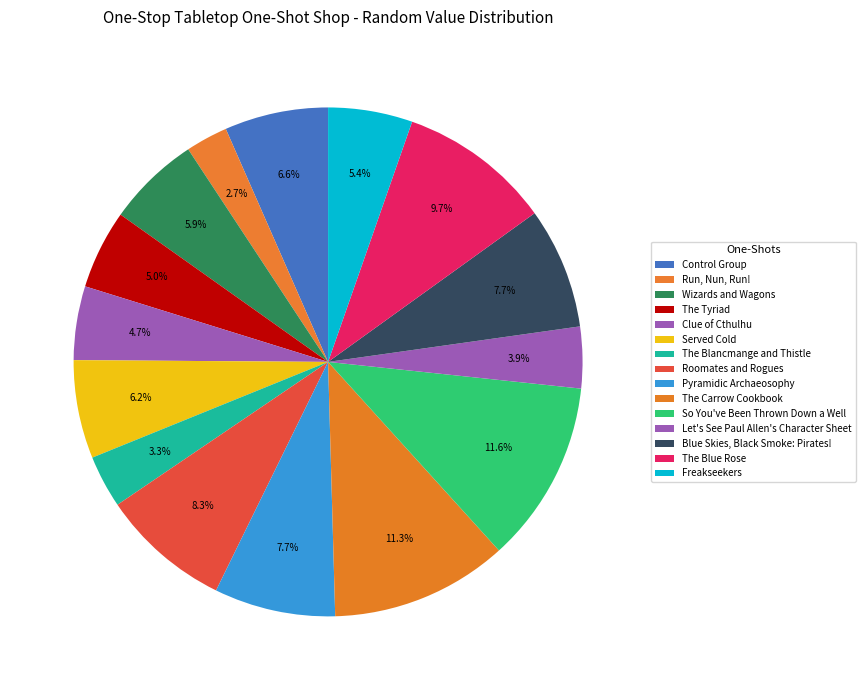

Is The Blancmange and Thistle the majority of the pie?

No